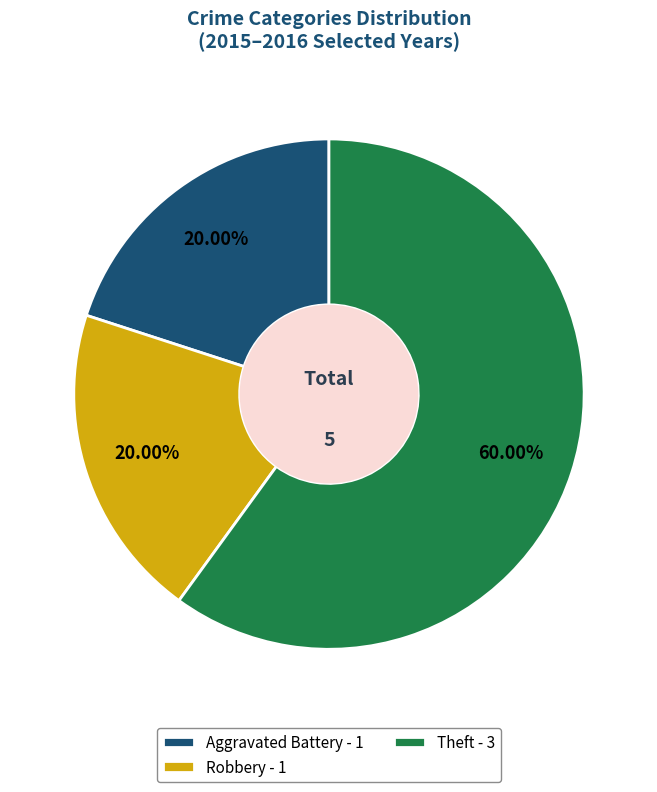

How many segments does this pie chart have?

3